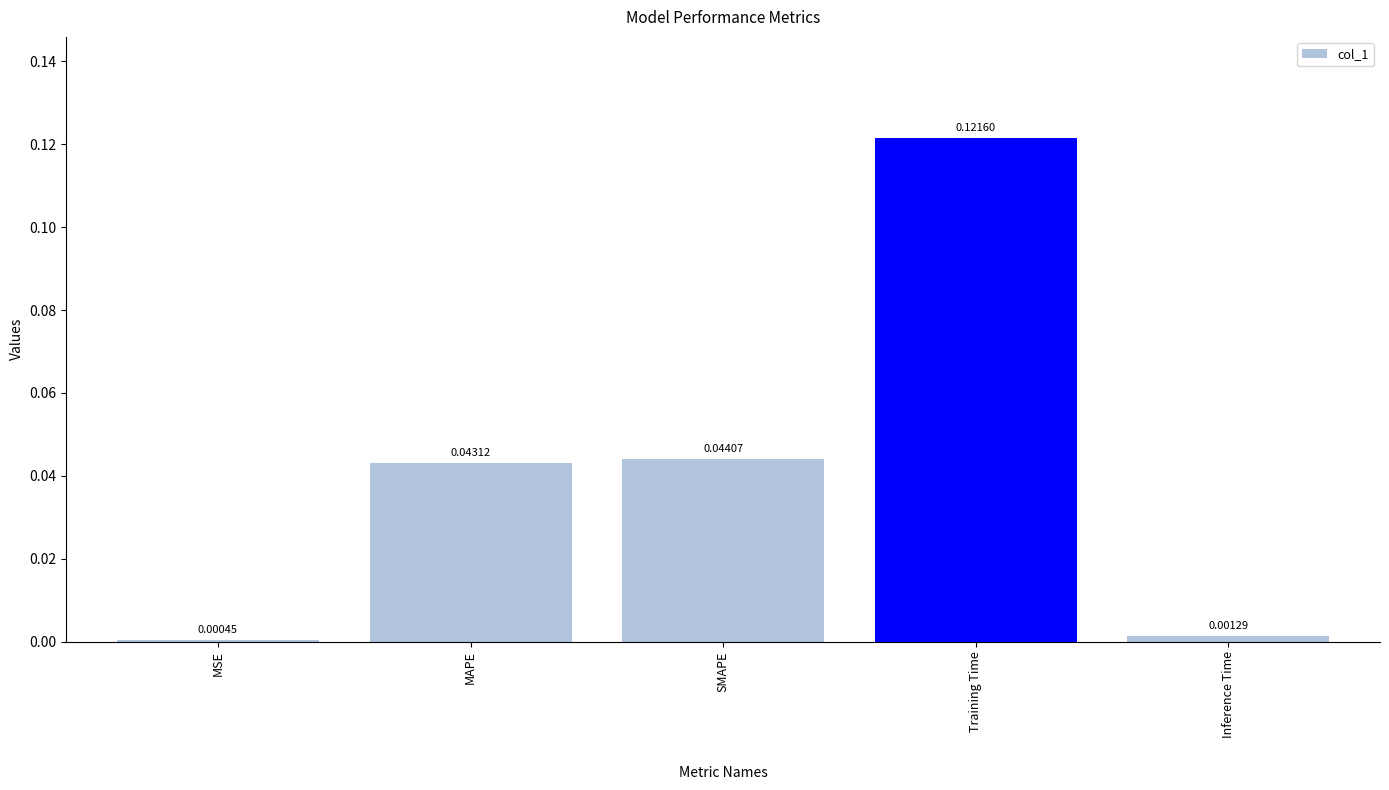

List the labels in order of value, largest first.

Training Time, SMAPE, MAPE, Inference Time, MSE